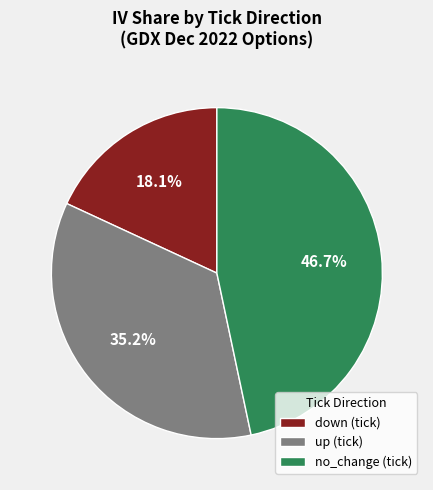

How many segments does this pie chart have?

3